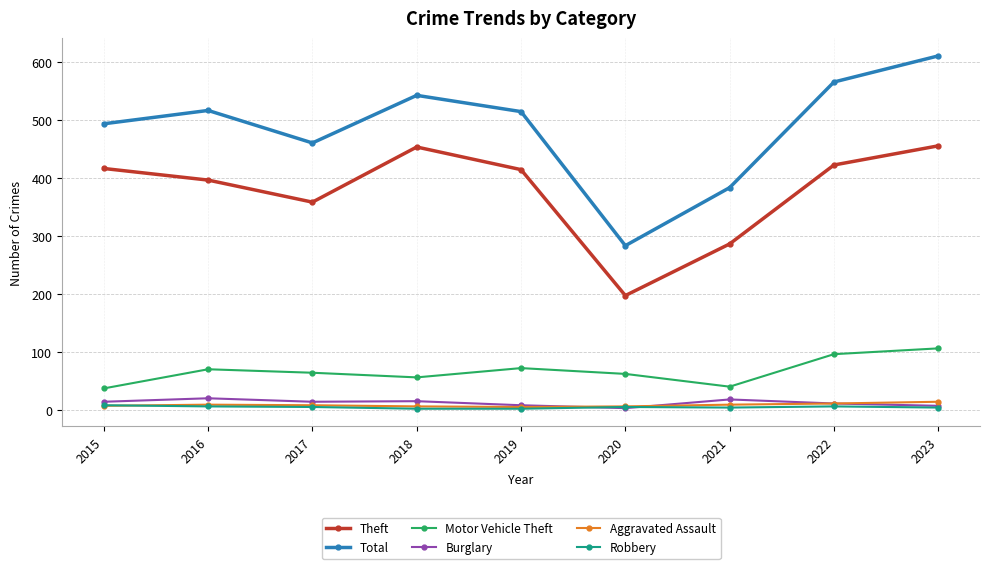

What is the sum of the Burglary values at 2015 and 2022?

27